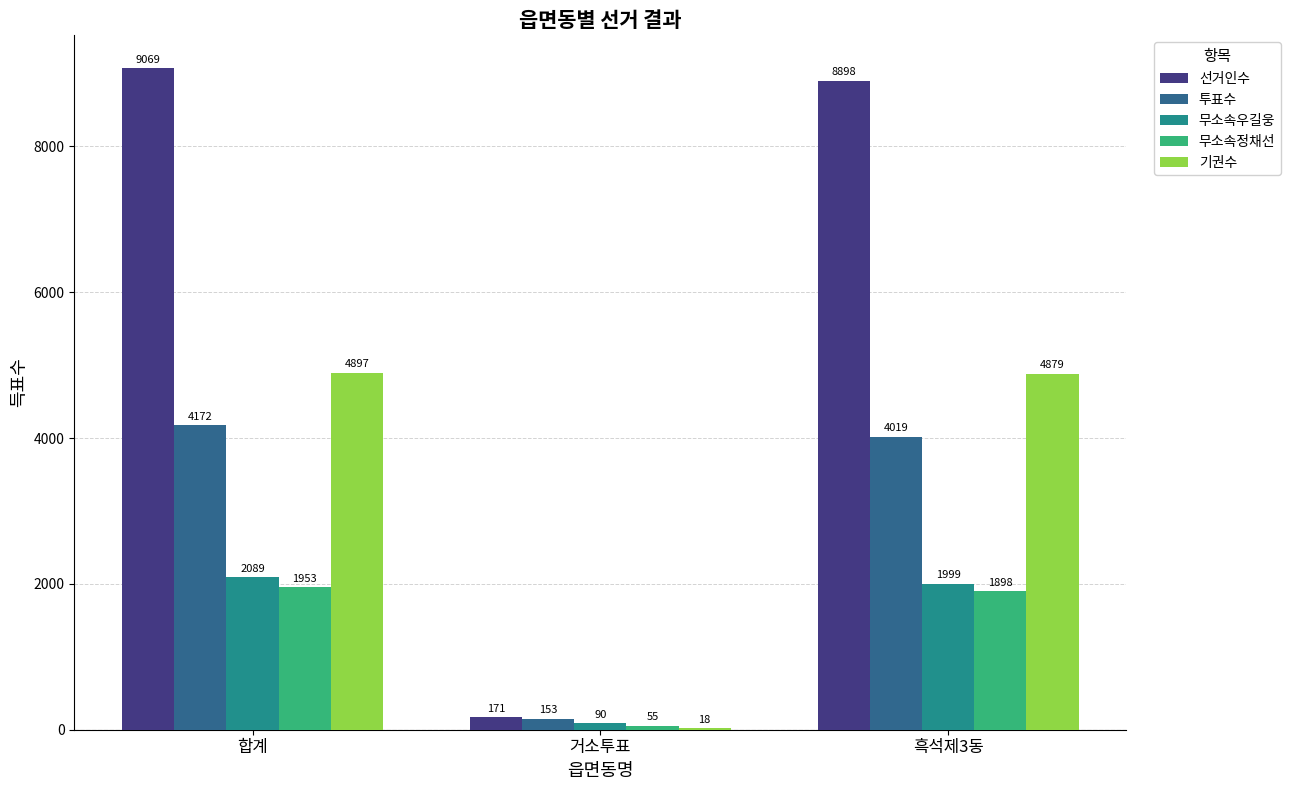

What is the sum of all 선거인수 values?

18138